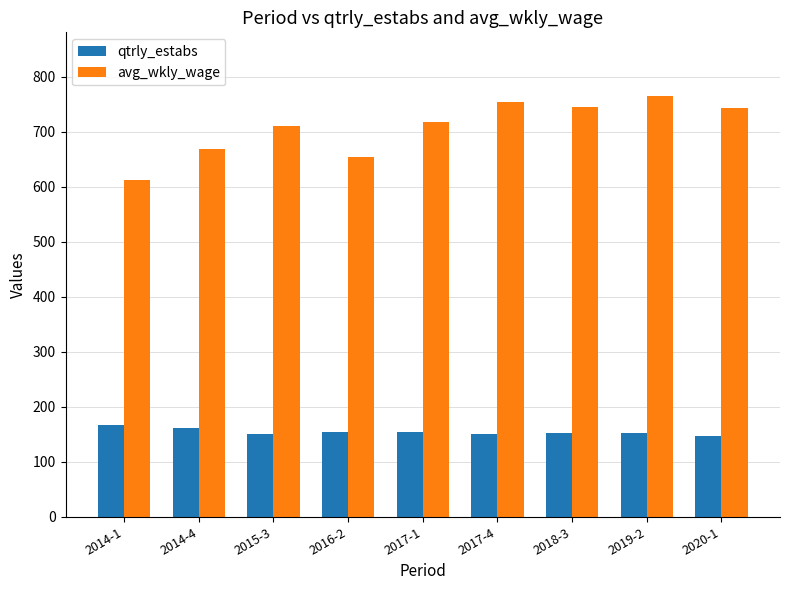

Which series has the largest total across all categories?

avg_wkly_wage